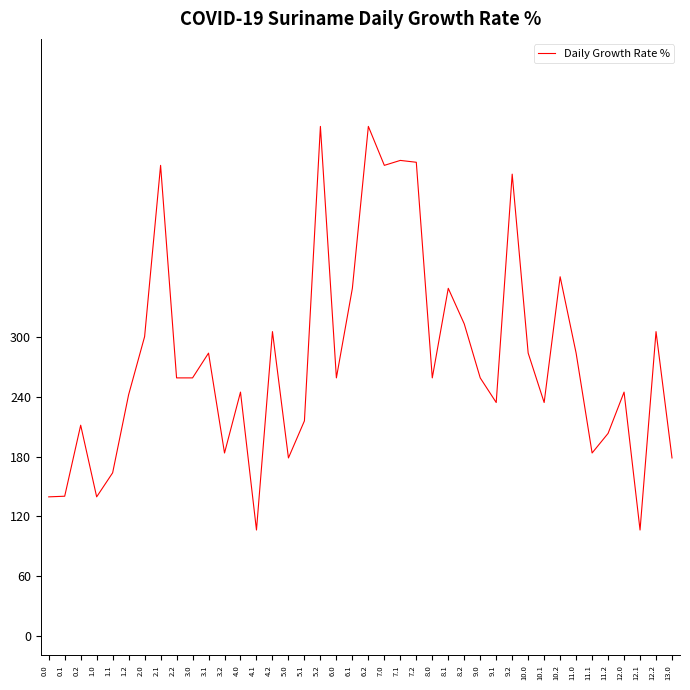

What is the maximum value shown in the chart?

512.0